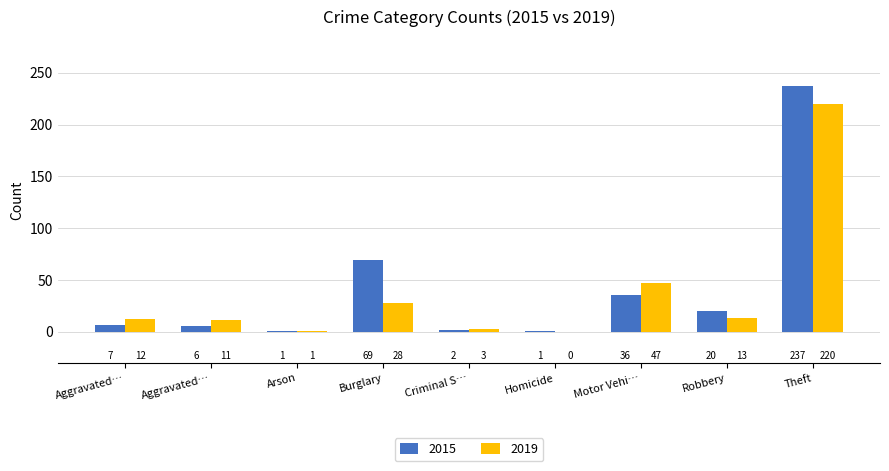

Is it true that 2019 equals 22 at Robbery?

False